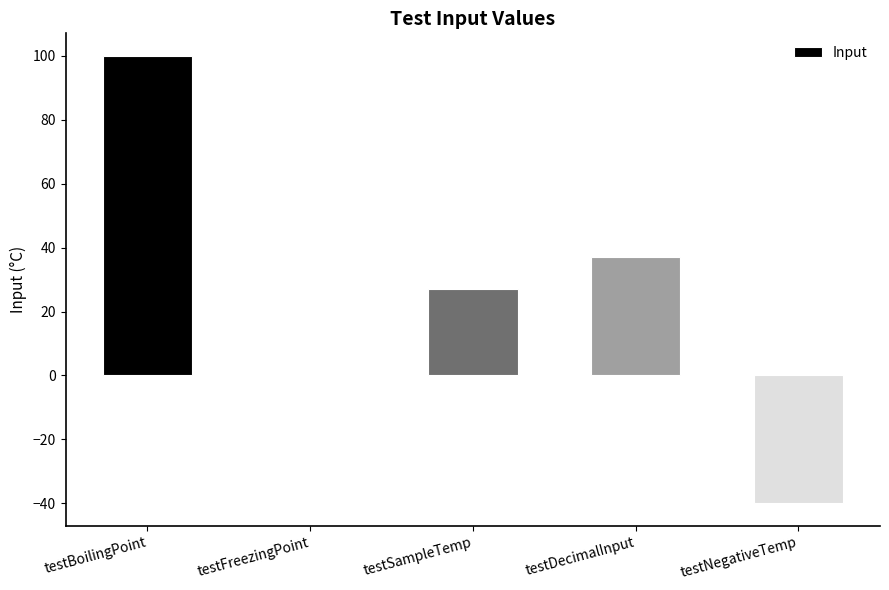

Approximately how many times larger is the value at testDecimalInput compared to testSampleTemp?

1.4